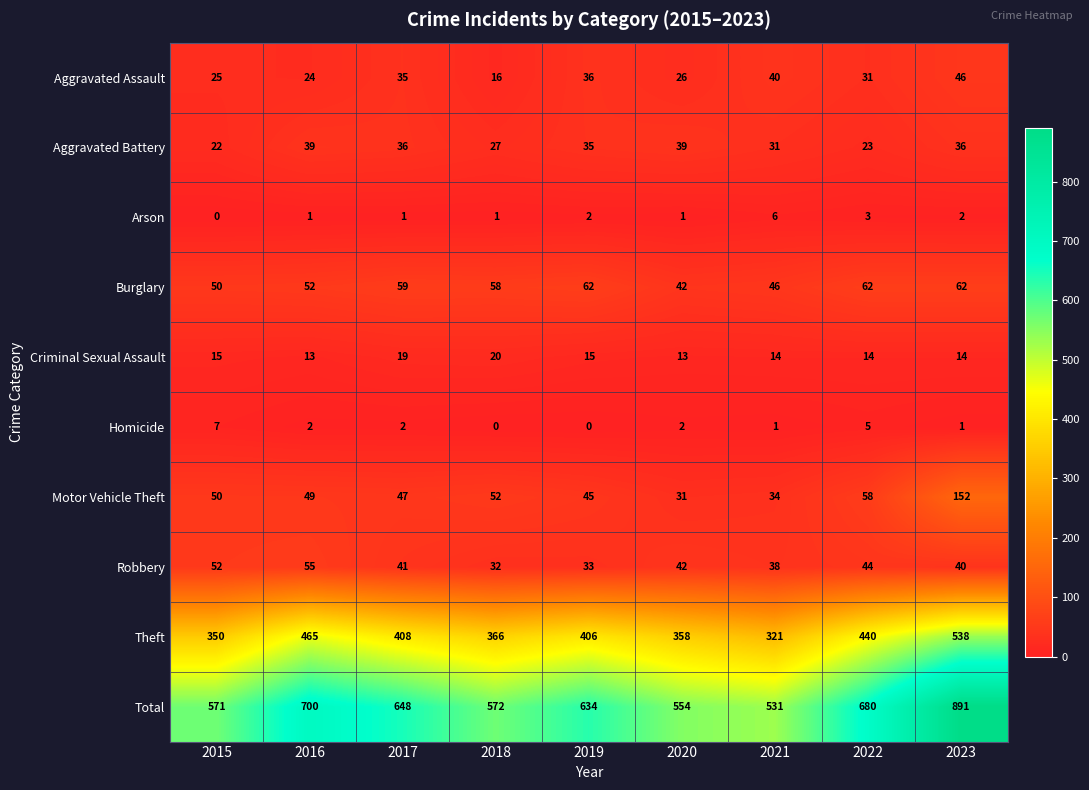

What value does the Burglary series have at 2020?

42